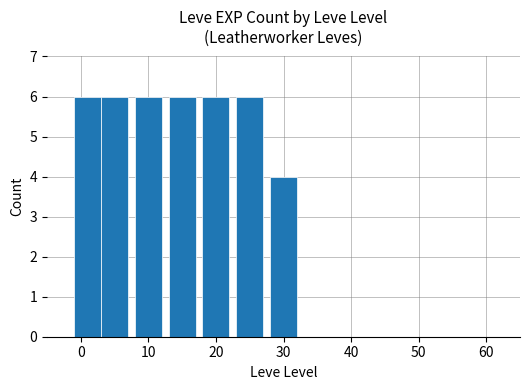

Does the chart contain any negative values?

No